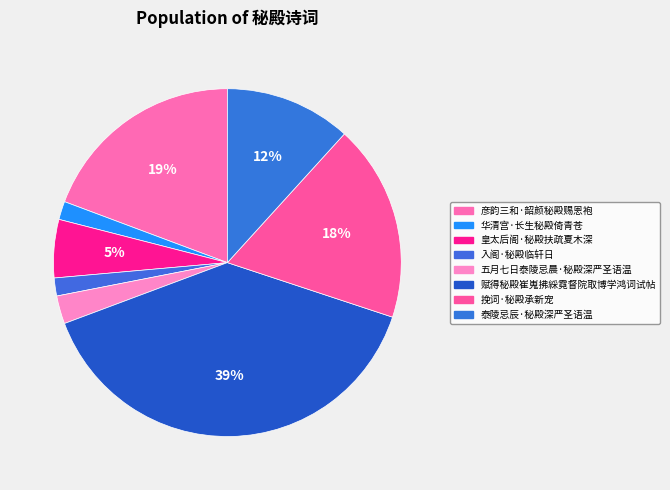

What is the total percentage of 泰陵忌辰·秘殿深严圣语温 and 赋得秘殿崔嵬拂綵霓督院取博学鸿词试帖?

51.0%